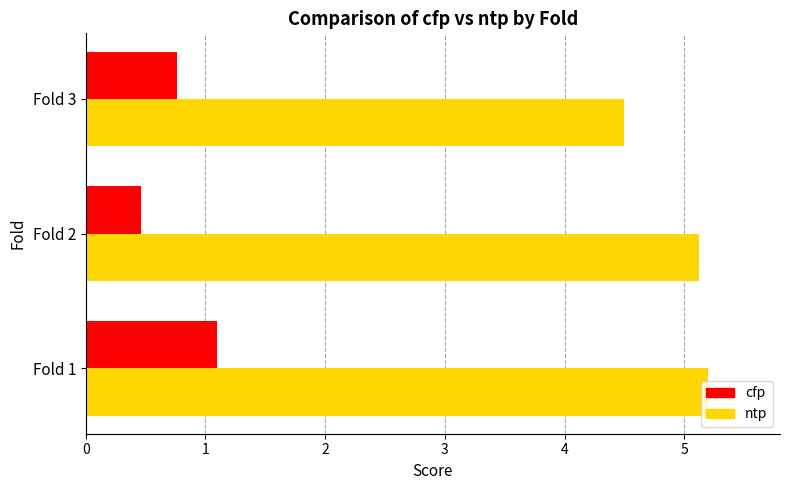

What is the spread (max minus min) of values at Fold 2?

4.7